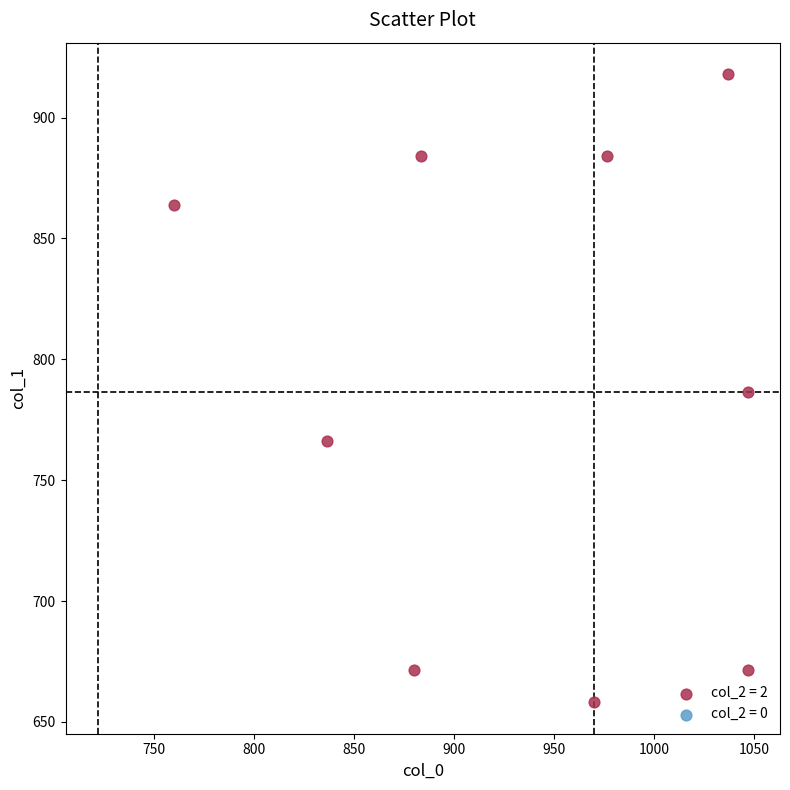

What is the range of X values (max minus min)?

286.7